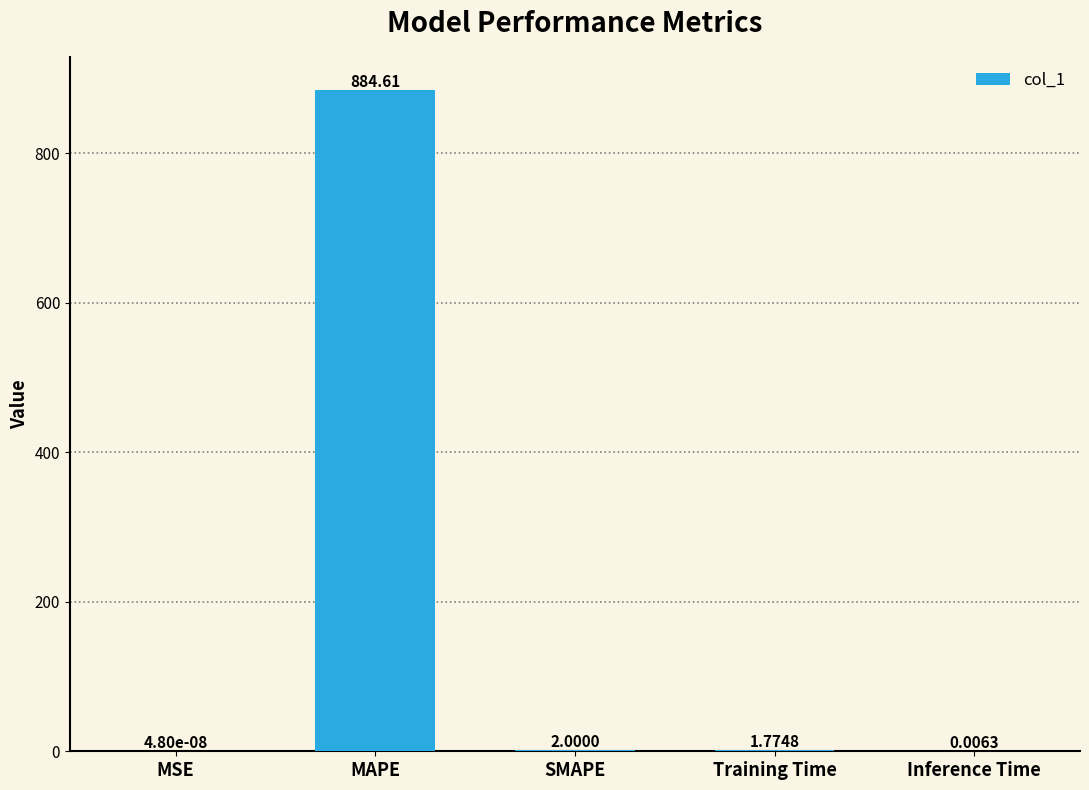

At which category does the chart reach its peak across all series?

MAPE